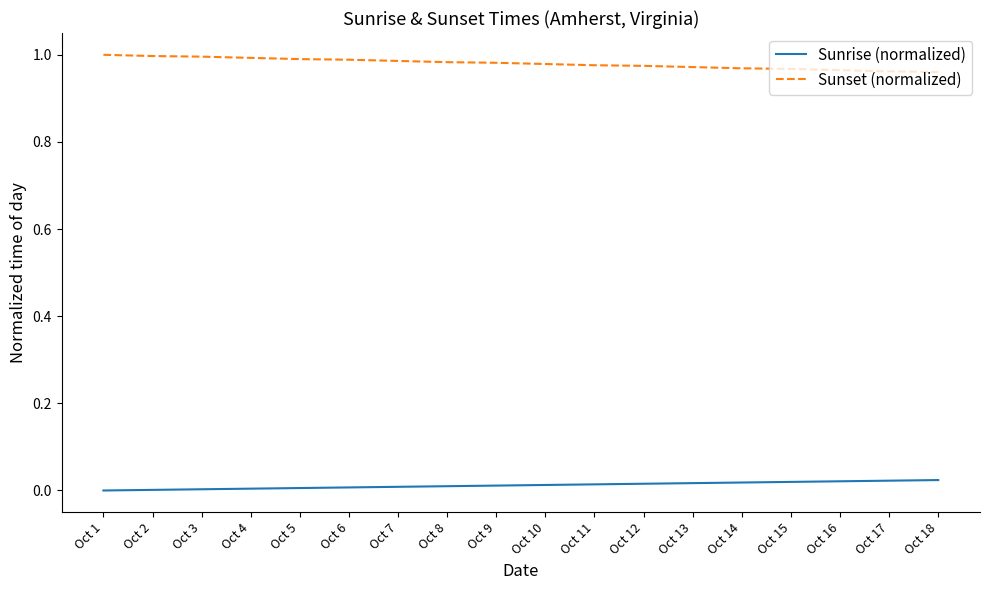

What are all the series names shown in the legend?

Sunrise (normalized), Sunset (normalized)